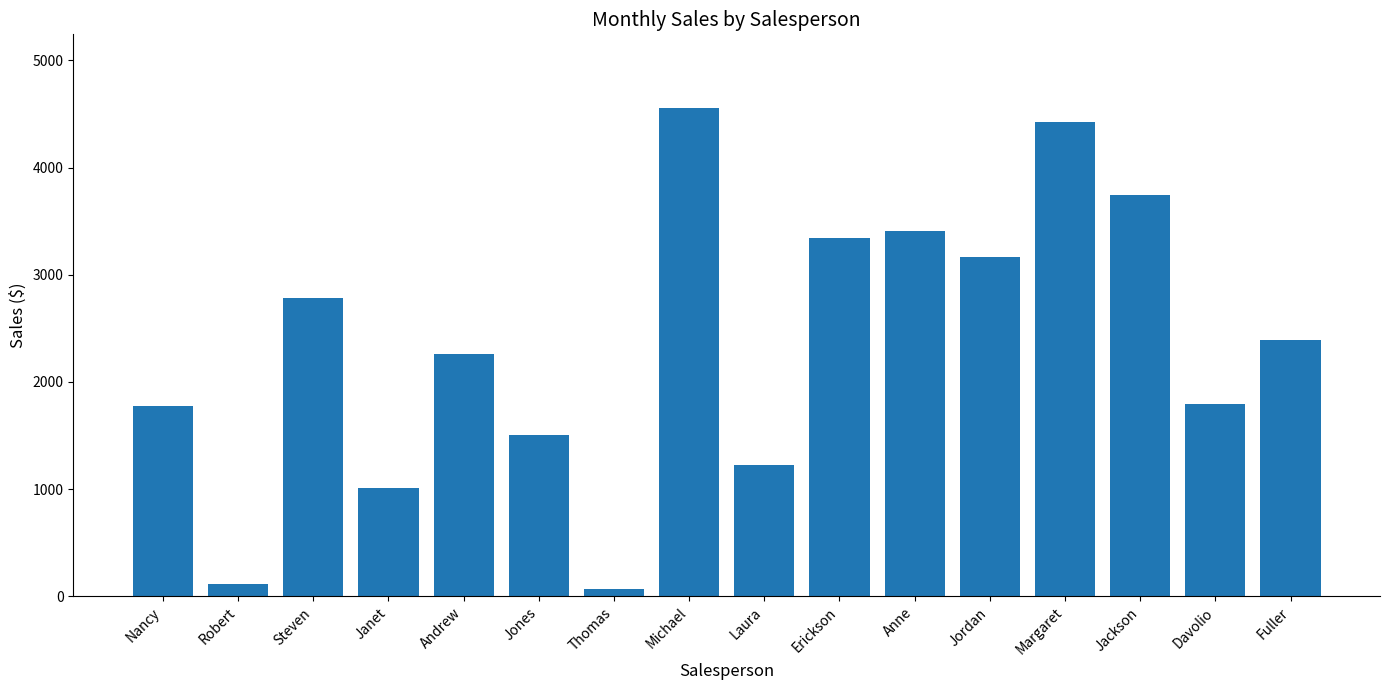

The value at Steven is 1144.6. True or false?

False